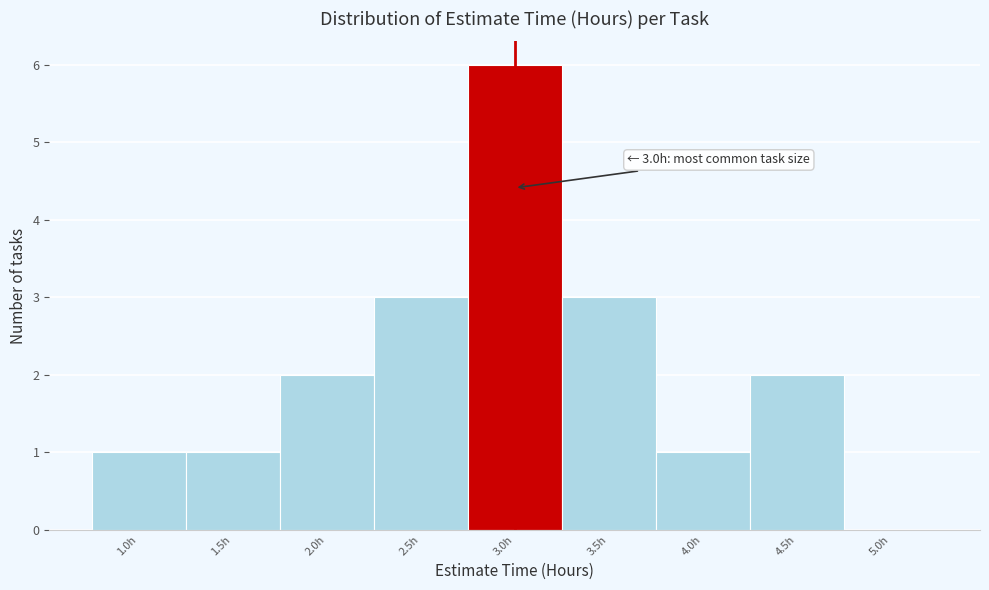

Which range on the x-axis has the tallest bar?

2.75 to 3.25